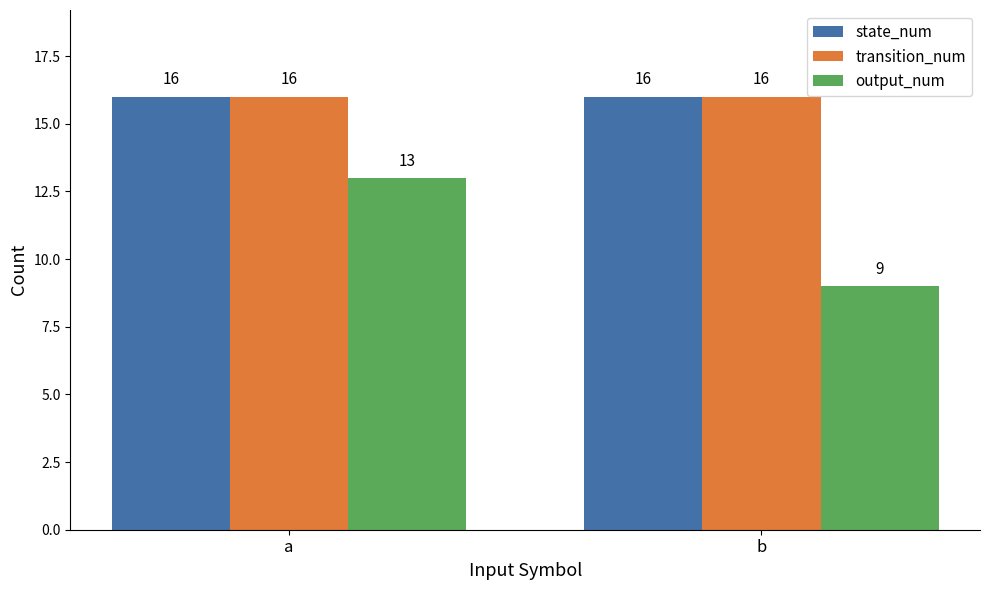

How many distinct data groups are displayed?

3